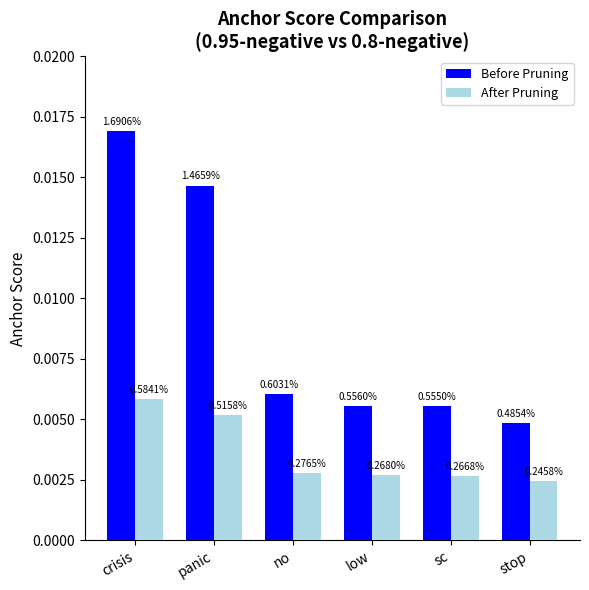

What is the label of the 6th bar from the right?

crisis